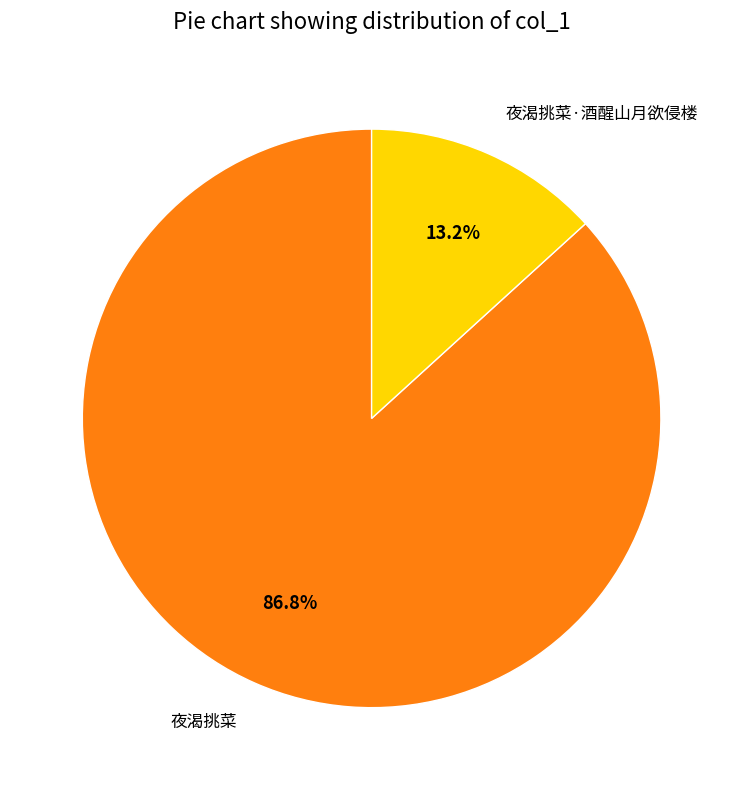

To the nearest percent, what percentage of the pie is 夜渴挑菜?

87%